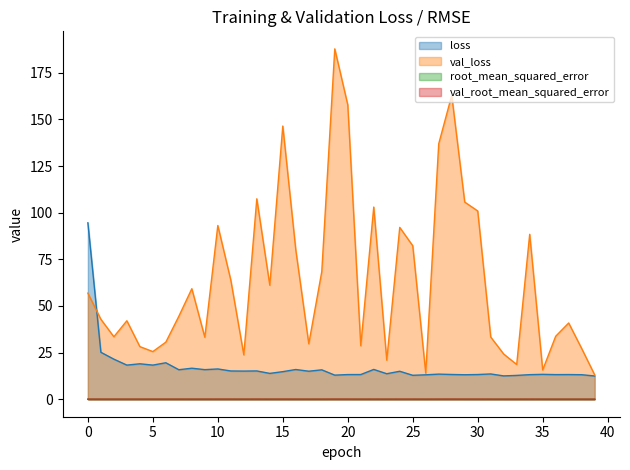

Which label corresponds to the largest value in the chart?

19